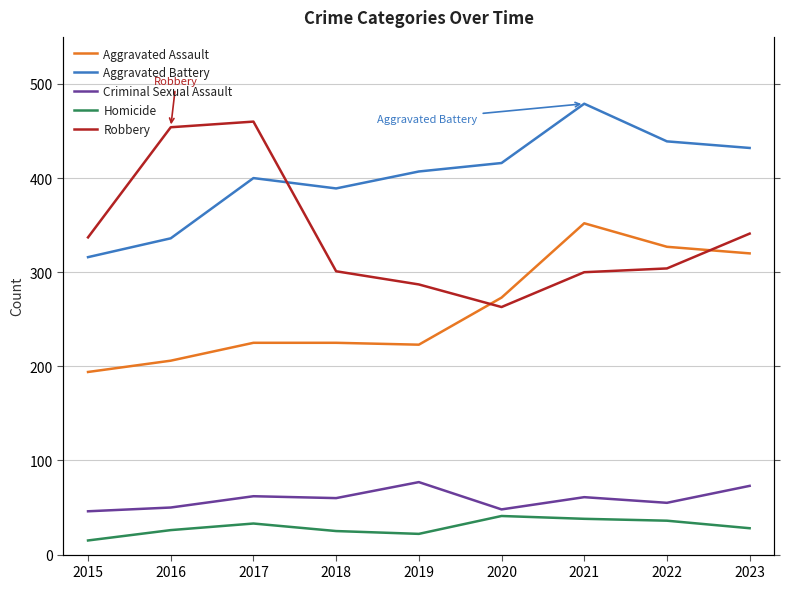

Is the value of Aggravated Assault at 2015 greater than the value of Homicide at 2022?

Yes